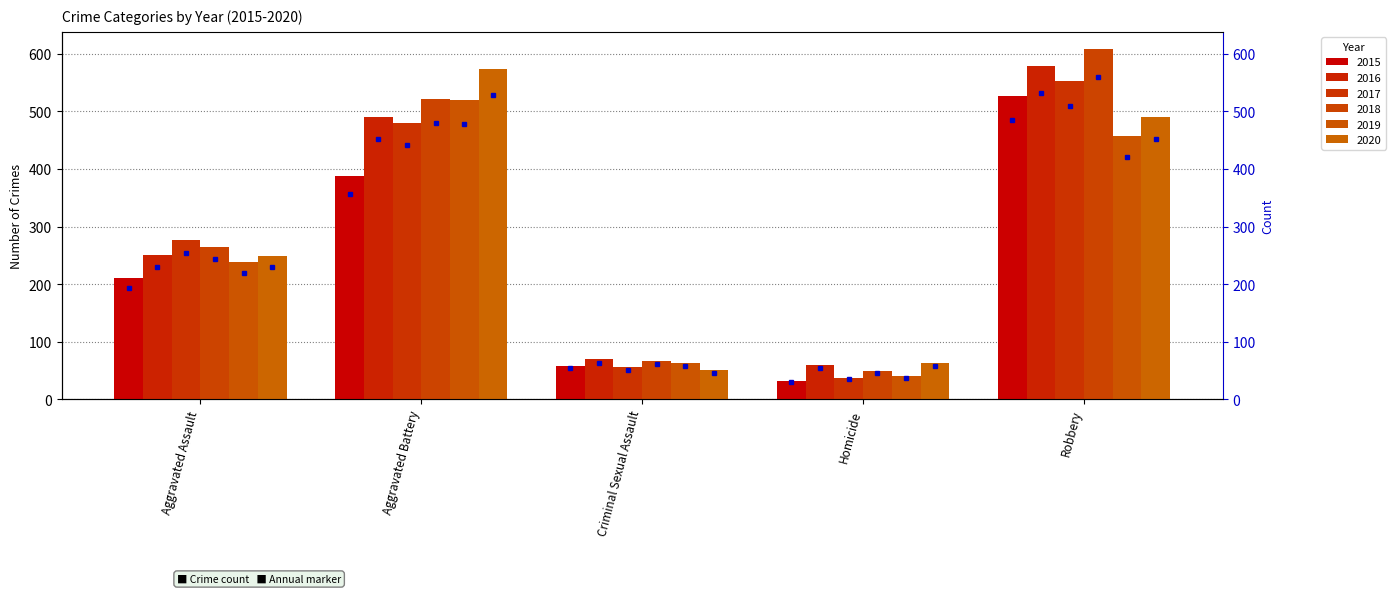

What is the total value across all series at Criminal Sexual Assault?

360